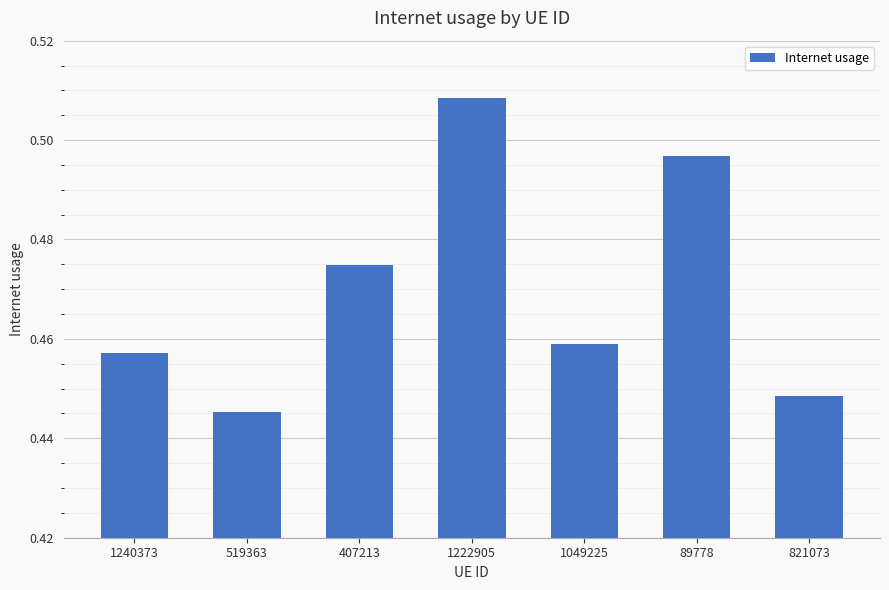

What is the label of the 6th bar from the right?

519363